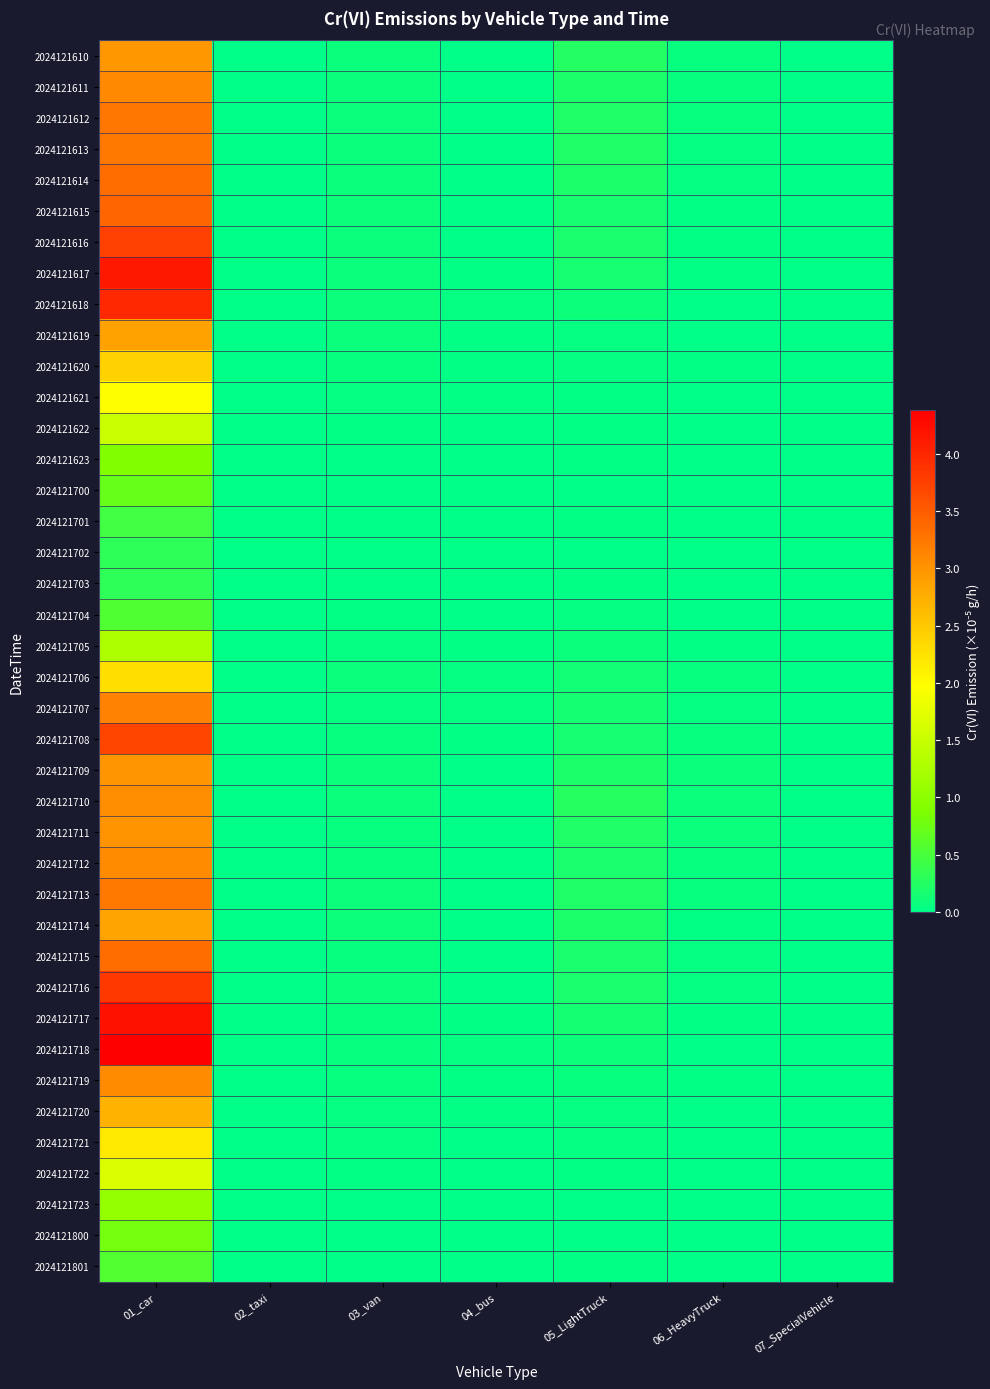

Reading left to right, transcribe all the data shown in this chart.

2024121610: 01_car=3.0	02_taxi=0.0	03_van=0.1	04_bus=0.0	05_LightTruck=0.2	06_HeavyTruck=0.1	07_SpecialVehicle=0.0
2024121611: 01_car=3.1	02_taxi=0.0	03_van=0.1	04_bus=0.0	05_LightTruck=0.2	06_HeavyTruck=0.1	07_SpecialVehicle=0.0
2024121612: 01_car=3.3	02_taxi=0.0	03_van=0.1	04_bus=0.0	05_LightTruck=0.2	06_HeavyTruck=0.1	07_SpecialVehicle=0.0
2024121613: 01_car=3.2	02_taxi=0.0	03_van=0.1	04_bus=0.0	05_LightTruck=0.2	06_HeavyTruck=0.0	07_SpecialVehicle=0.0
2024121614: 01_car=3.4	02_taxi=0.0	03_van=0.1	04_bus=0.0	05_LightTruck=0.2	06_HeavyTruck=0.0	07_SpecialVehicle=0.0
2024121615: 01_car=3.4	02_taxi=0.0	03_van=0.1	04_bus=0.0	05_LightTruck=0.2	06_HeavyTruck=0.0	07_SpecialVehicle=0.0
2024121616: 01_car=3.7	02_taxi=0.0	03_van=0.1	04_bus=0.0	05_LightTruck=0.2	06_HeavyTruck=0.0	07_SpecialVehicle=0.0
2024121617: 01_car=4.1	02_taxi=0.0	03_van=0.1	04_bus=0.0	05_LightTruck=0.2	06_HeavyTruck=0.0	07_SpecialVehicle=0.0
2024121618: 01_car=4.0	02_taxi=0.0	03_van=0.1	04_bus=0.0	05_LightTruck=0.1	06_HeavyTruck=0.0	07_SpecialVehicle=0.0
2024121619: 01_car=2.9	02_taxi=0.0	03_van=0.1	04_bus=0.0	05_LightTruck=0.0	06_HeavyTruck=0.0	07_SpecialVehicle=0.0
2024121620: 01_car=2.4	02_taxi=0.0	03_van=0.1	04_bus=0.0	05_LightTruck=0.0	06_HeavyTruck=0.0	07_SpecialVehicle=0.0
2024121621: 01_car=2.0	02_taxi=0.0	03_van=0.0	04_bus=0.0	05_LightTruck=0.0	06_HeavyTruck=0.0	07_SpecialVehicle=0.0
2024121622: 01_car=1.5	02_taxi=0.0	03_van=0.0	04_bus=0.0	05_LightTruck=0.0	06_HeavyTruck=0.0	07_SpecialVehicle=0.0
2024121623: 01_car=0.9	02_taxi=0.0	03_van=0.0	04_bus=0.0	05_LightTruck=0.0	06_HeavyTruck=0.0	07_SpecialVehicle=0.0
2024121700: 01_car=0.7	02_taxi=0.0	03_van=0.0	04_bus=0.0	05_LightTruck=0.0	06_HeavyTruck=0.0	07_SpecialVehicle=0.0
2024121701: 01_car=0.5	02_taxi=0.0	03_van=0.0	04_bus=0.0	05_LightTruck=0.0	06_HeavyTruck=0.0	07_SpecialVehicle=0.0
2024121702: 01_car=0.3	02_taxi=0.0	03_van=0.0	04_bus=0.0	05_LightTruck=0.0	06_HeavyTruck=0.0	07_SpecialVehicle=0.0
2024121703: 01_car=0.3	02_taxi=0.0	03_van=0.0	04_bus=0.0	05_LightTruck=0.0	06_HeavyTruck=0.0	07_SpecialVehicle=0.0
2024121704: 01_car=0.6	02_taxi=0.0	03_van=0.0	04_bus=0.0	05_LightTruck=0.0	06_HeavyTruck=0.0	07_SpecialVehicle=0.0
2024121705: 01_car=1.3	02_taxi=0.0	03_van=0.0	04_bus=0.0	05_LightTruck=0.1	06_HeavyTruck=0.0	07_SpecialVehicle=0.0
2024121706: 01_car=2.3	02_taxi=0.0	03_van=0.1	04_bus=0.0	05_LightTruck=0.1	06_HeavyTruck=0.1	07_SpecialVehicle=0.0
2024121707: 01_car=3.2	02_taxi=0.0	03_van=0.0	04_bus=0.0	05_LightTruck=0.1	06_HeavyTruck=0.0	07_SpecialVehicle=0.0
2024121708: 01_car=3.7	02_taxi=0.0	03_van=0.1	04_bus=0.0	05_LightTruck=0.2	06_HeavyTruck=0.1	07_SpecialVehicle=0.0
2024121709: 01_car=3.0	02_taxi=0.0	03_van=0.1	04_bus=0.0	05_LightTruck=0.2	06_HeavyTruck=0.1	07_SpecialVehicle=0.0
2024121710: 01_car=3.1	02_taxi=0.0	03_van=0.1	04_bus=0.0	05_LightTruck=0.3	06_HeavyTruck=0.1	07_SpecialVehicle=0.0
2024121711: 01_car=3.0	02_taxi=0.0	03_van=0.1	04_bus=0.0	05_LightTruck=0.2	06_HeavyTruck=0.1	07_SpecialVehicle=0.0
2024121712: 01_car=3.1	02_taxi=0.0	03_van=0.1	04_bus=0.0	05_LightTruck=0.2	06_HeavyTruck=0.1	07_SpecialVehicle=0.0
2024121713: 01_car=3.2	02_taxi=0.0	03_van=0.1	04_bus=0.0	05_LightTruck=0.2	06_HeavyTruck=0.1	07_SpecialVehicle=0.0
2024121714: 01_car=2.8	02_taxi=0.0	03_van=0.1	04_bus=0.0	05_LightTruck=0.2	06_HeavyTruck=0.0	07_SpecialVehicle=0.0
2024121715: 01_car=3.4	02_taxi=0.0	03_van=0.1	04_bus=0.0	05_LightTruck=0.2	06_HeavyTruck=0.0	07_SpecialVehicle=0.0
2024121716: 01_car=3.8	02_taxi=0.0	03_van=0.1	04_bus=0.0	05_LightTruck=0.2	06_HeavyTruck=0.0	07_SpecialVehicle=0.0
2024121717: 01_car=4.2	02_taxi=0.0	03_van=0.1	04_bus=0.0	05_LightTruck=0.1	06_HeavyTruck=0.0	07_SpecialVehicle=0.0
2024121718: 01_car=4.4	02_taxi=0.0	03_van=0.1	04_bus=0.0	05_LightTruck=0.1	06_HeavyTruck=0.0	07_SpecialVehicle=0.0
2024121719: 01_car=3.1	02_taxi=0.0	03_van=0.1	04_bus=0.0	05_LightTruck=0.1	06_HeavyTruck=0.0	07_SpecialVehicle=0.0
2024121720: 01_car=2.7	02_taxi=0.0	03_van=0.0	04_bus=0.0	05_LightTruck=0.0	06_HeavyTruck=0.0	07_SpecialVehicle=0.0
2024121721: 01_car=2.2	02_taxi=0.0	03_van=0.0	04_bus=0.0	05_LightTruck=0.0	06_HeavyTruck=0.0	07_SpecialVehicle=0.0
2024121722: 01_car=1.7	02_taxi=0.0	03_van=0.0	04_bus=0.0	05_LightTruck=0.0	06_HeavyTruck=0.0	07_SpecialVehicle=0.0
2024121723: 01_car=1.0	02_taxi=0.0	03_van=0.0	04_bus=0.0	05_LightTruck=0.0	06_HeavyTruck=0.0	07_SpecialVehicle=0.0
2024121800: 01_car=0.8	02_taxi=0.0	03_van=0.0	04_bus=0.0	05_LightTruck=0.0	06_HeavyTruck=0.0	07_SpecialVehicle=0.0
2024121801: 01_car=0.6	02_taxi=0.0	03_van=0.0	04_bus=0.0	05_LightTruck=0.0	06_HeavyTruck=0.0	07_SpecialVehicle=0.0